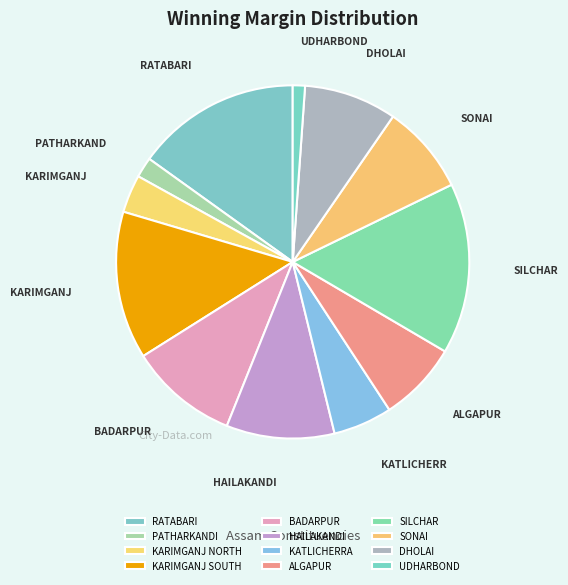

Rank the categories by value from highest to lowest.

SILCHAR, RATABARI, KARIMGANJ SOUTH, BADARPUR, HAILAKANDI, DHOLAI, SONAI, ALGAPUR, KATLICHERRA, KARIMGANJ NORTH, PATHARKANDI, UDHARBOND